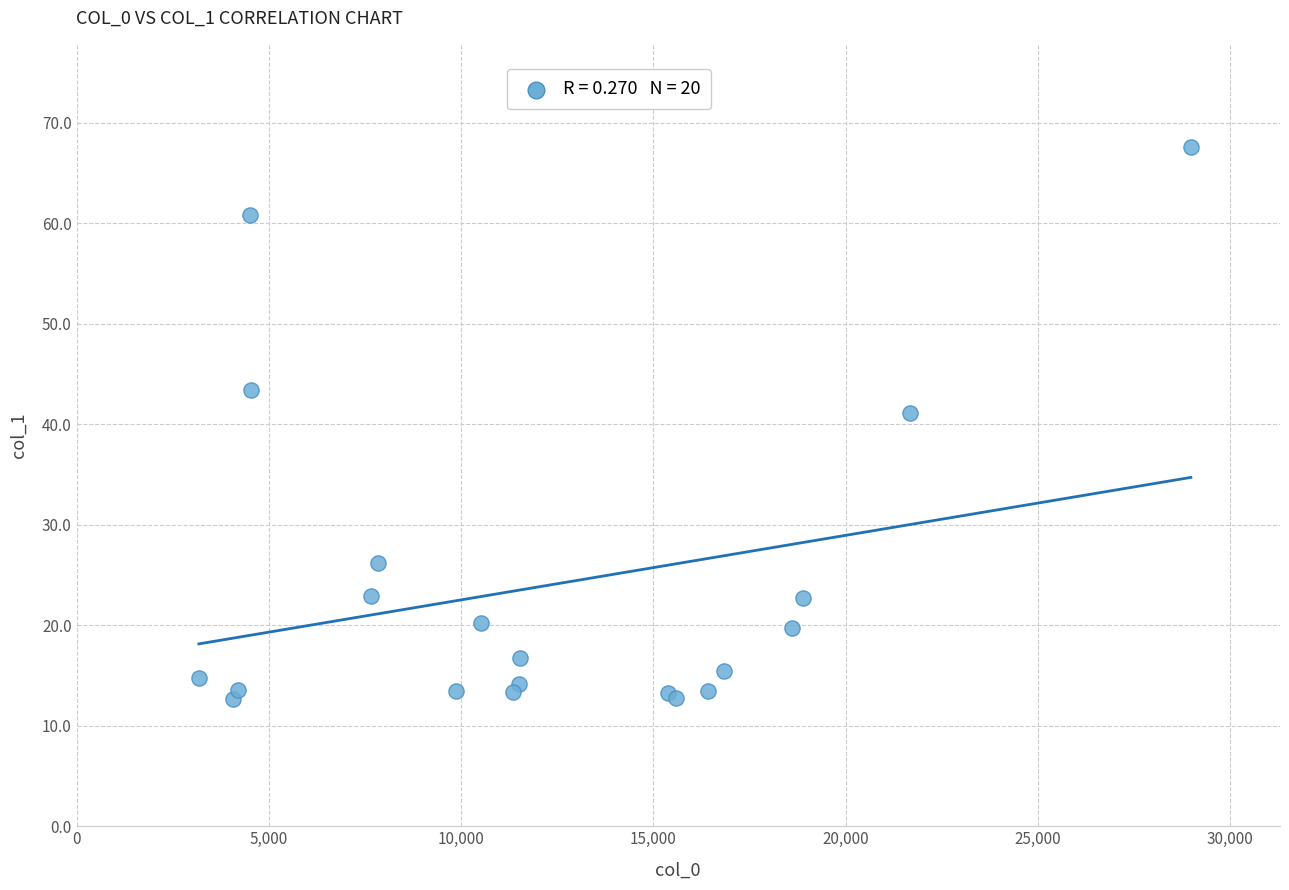

What Y value in the scatter plot is closest to 40?

41.1